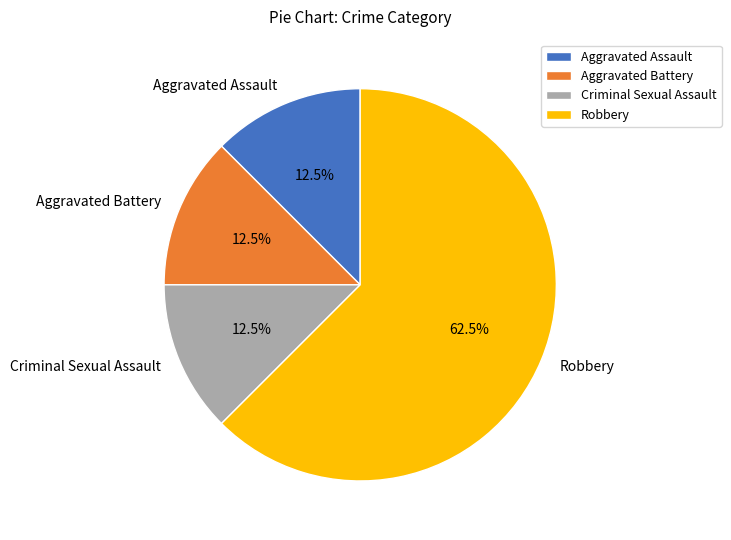

How many slices are in this pie chart?

4